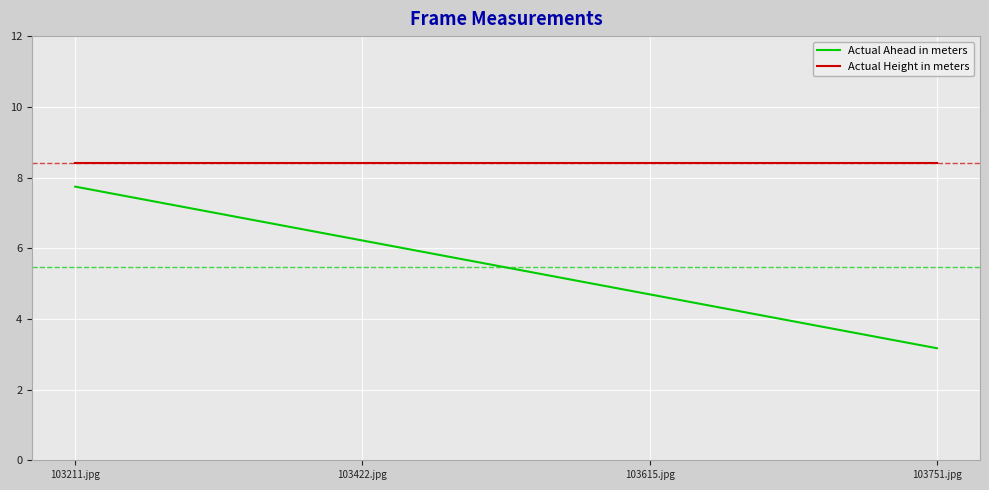

Reading left to right, what are all the values shown in this chart?

Actual Ahead in meters: 103211.jpg=7.7	103422.jpg=6.2	103615.jpg=4.7	103751.jpg=3.2
Actual Height in meters: 103211.jpg=8.4	103422.jpg=8.4	103615.jpg=8.4	103751.jpg=8.4